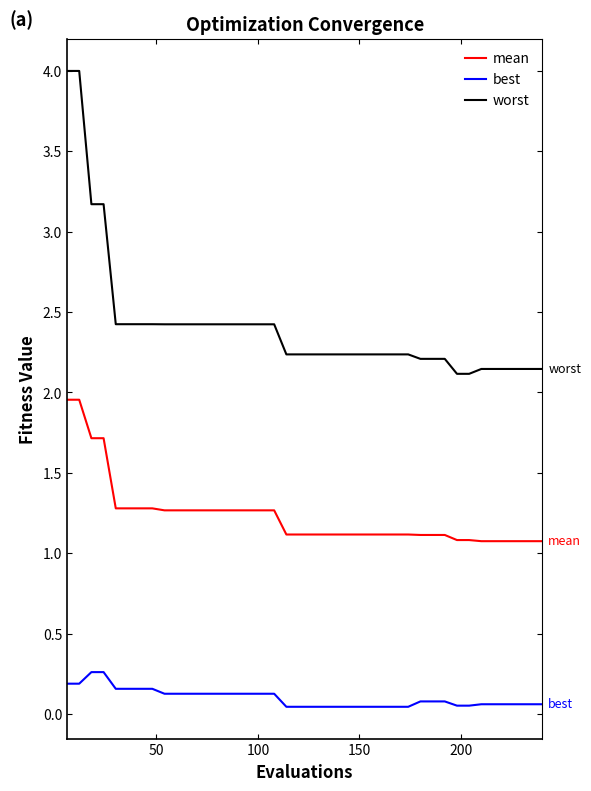

Which series has the widest spread of values?

worst